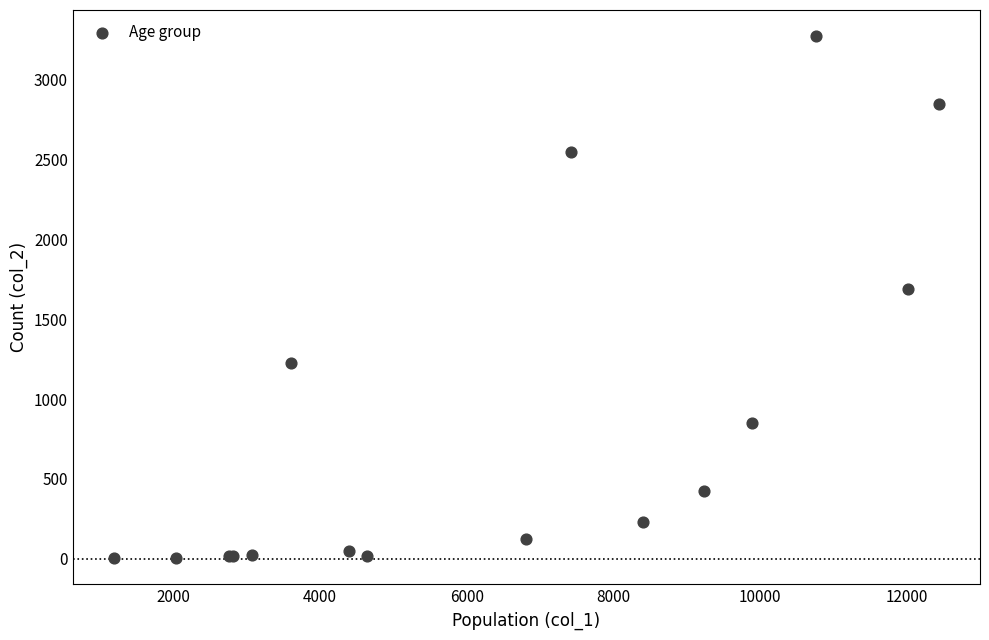

What Y value in the scatter plot is closest to 1638?

1690